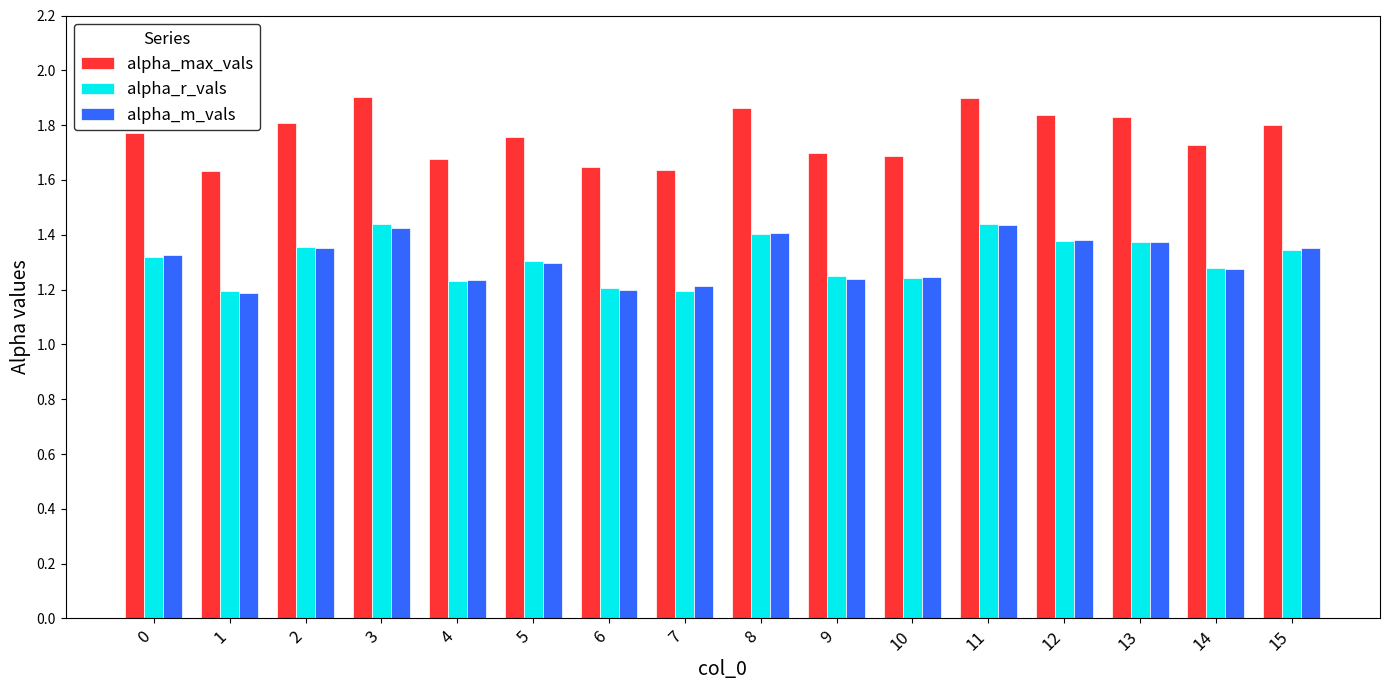

Which series changed the most between 0 and 1?

alpha_m_vals